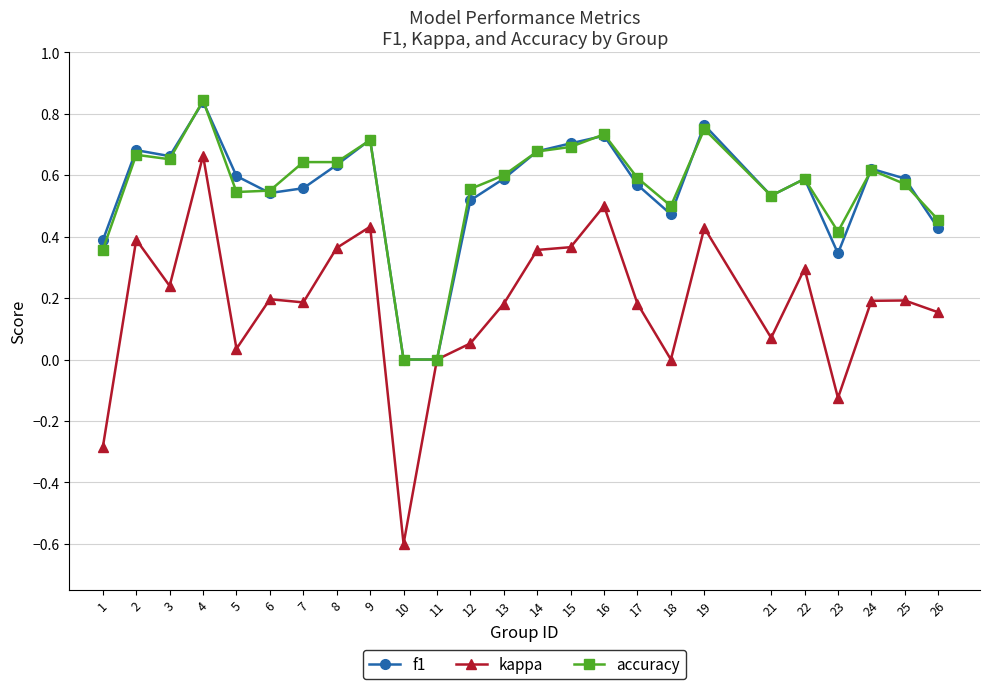

Which series changed the most between 7 and 16?

kappa